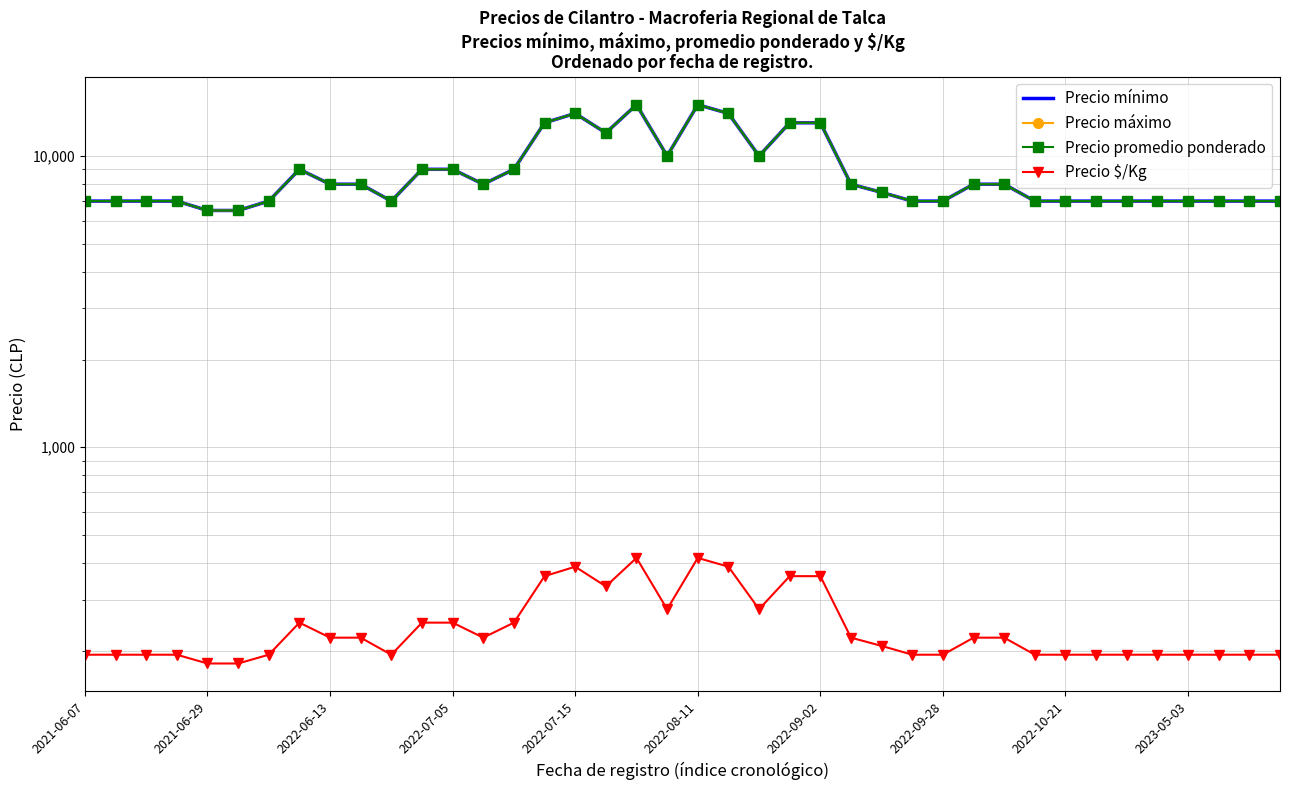

Is it true that Precio $/Kg equals 194 at 34?

True